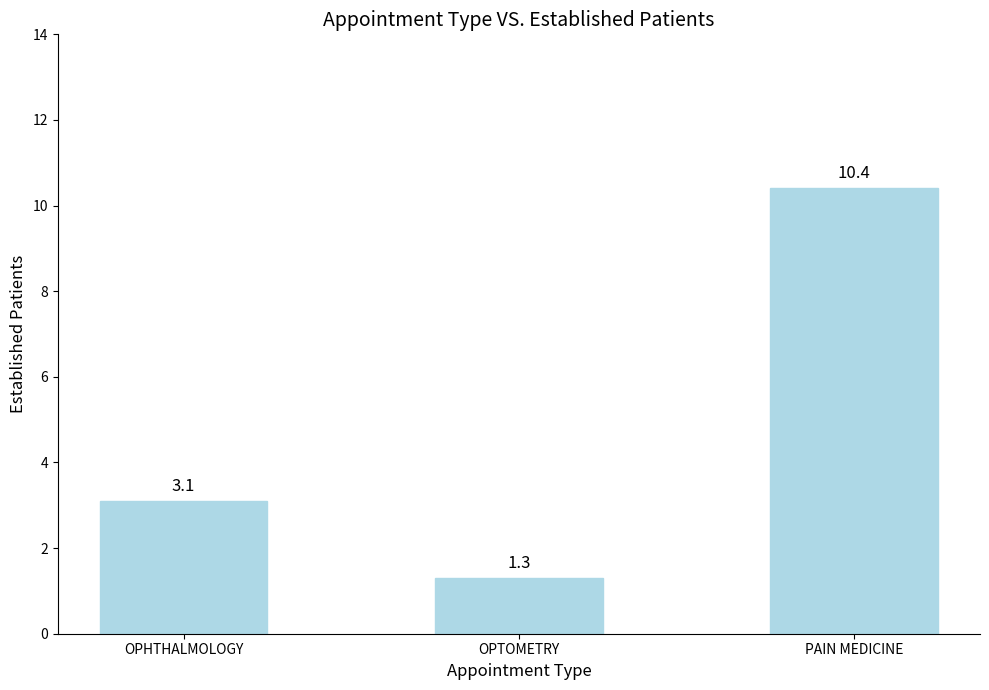

Which label corresponds to the largest value in the chart?

PAIN MEDICINE